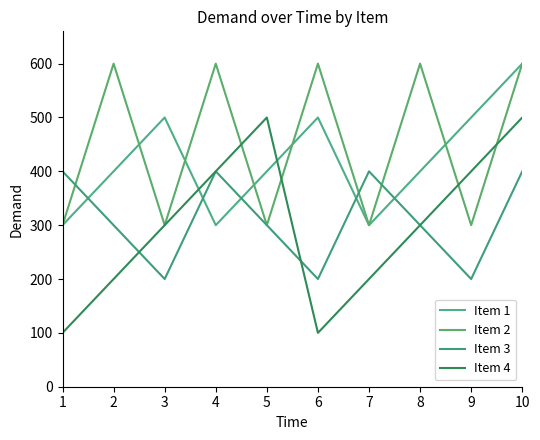

True or false: Item 2 and Item 4 intersect in this chart.

True